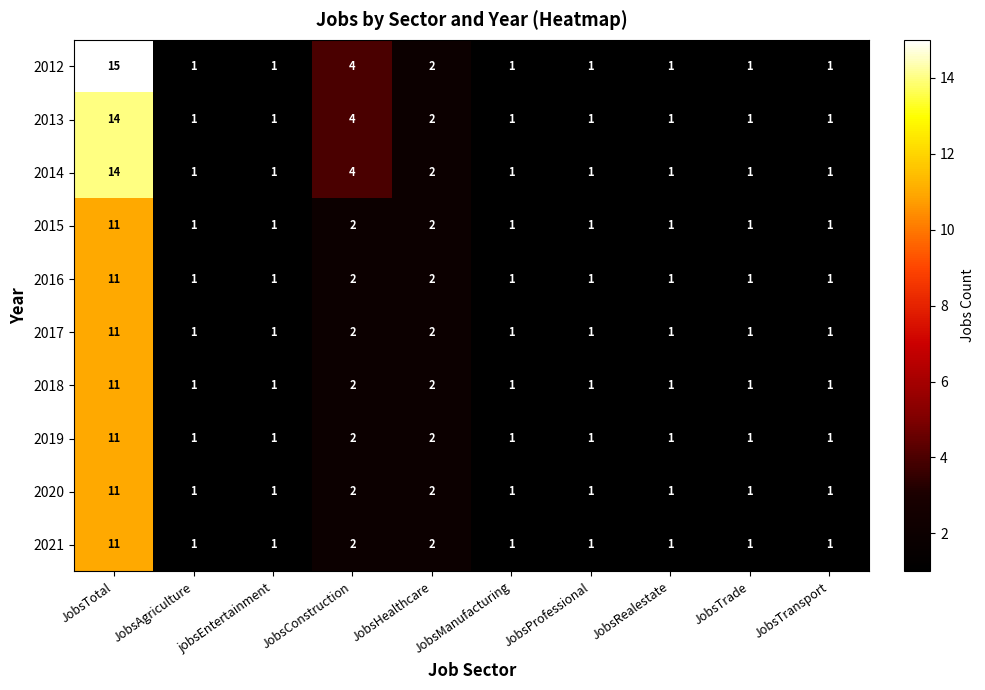

How many data points does each series have?

10